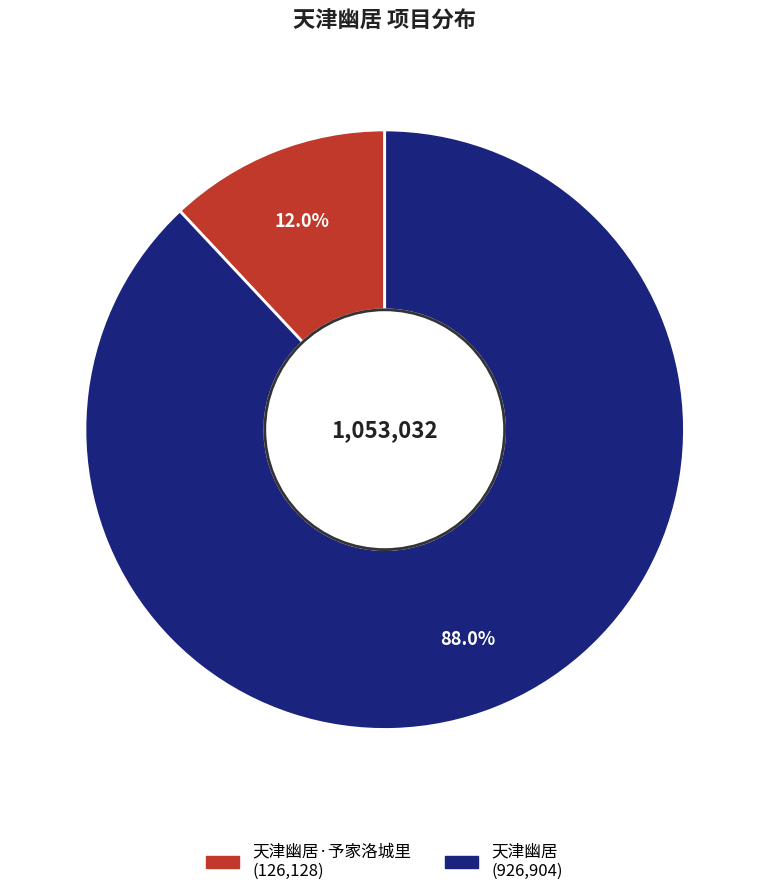

Is there any slice that represents more than half of the pie?

Yes